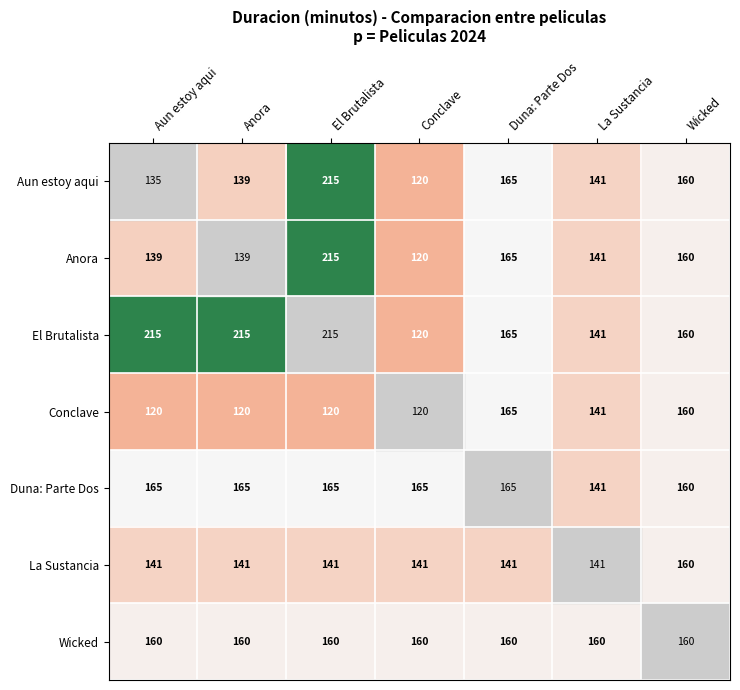

List the labels in order of Aun estoy aqui value, smallest first.

Conclave, Aun estoy aqui, Anora, La Sustancia, Wicked, Duna: Parte Dos, El Brutalista